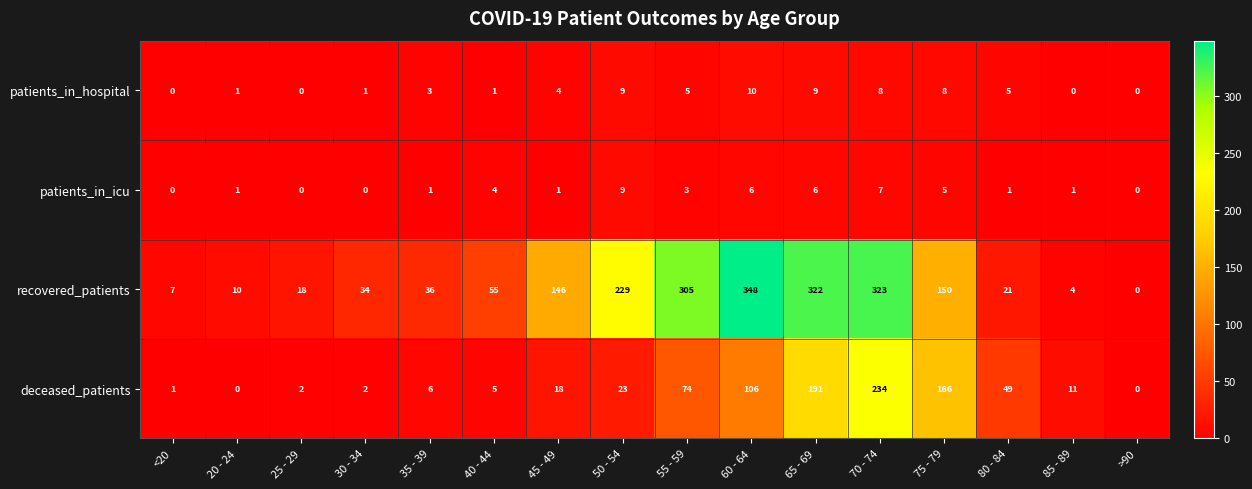

At how many categories does at least one series exceed 275?

4